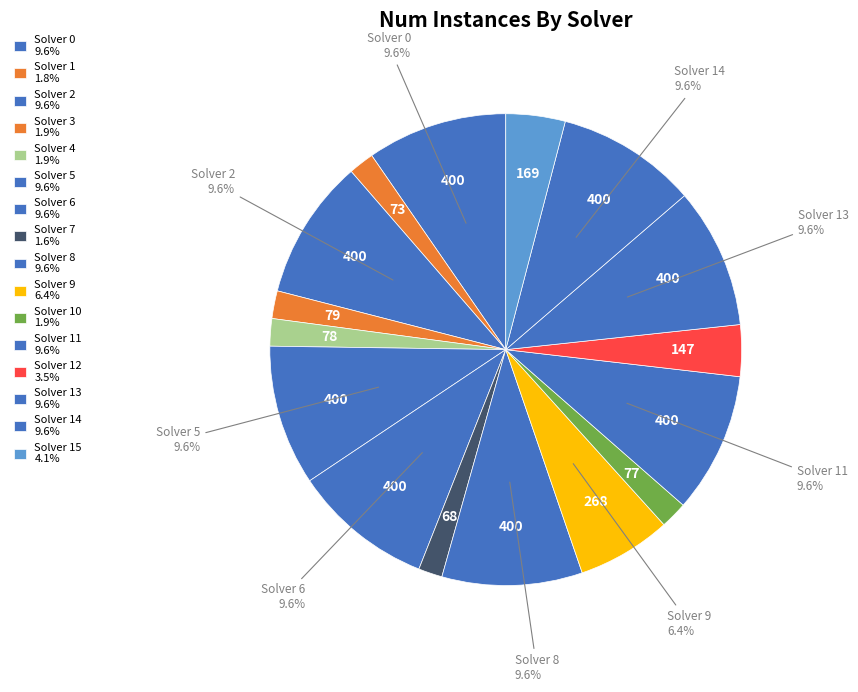

Which category has the smallest portion of the pie?

7